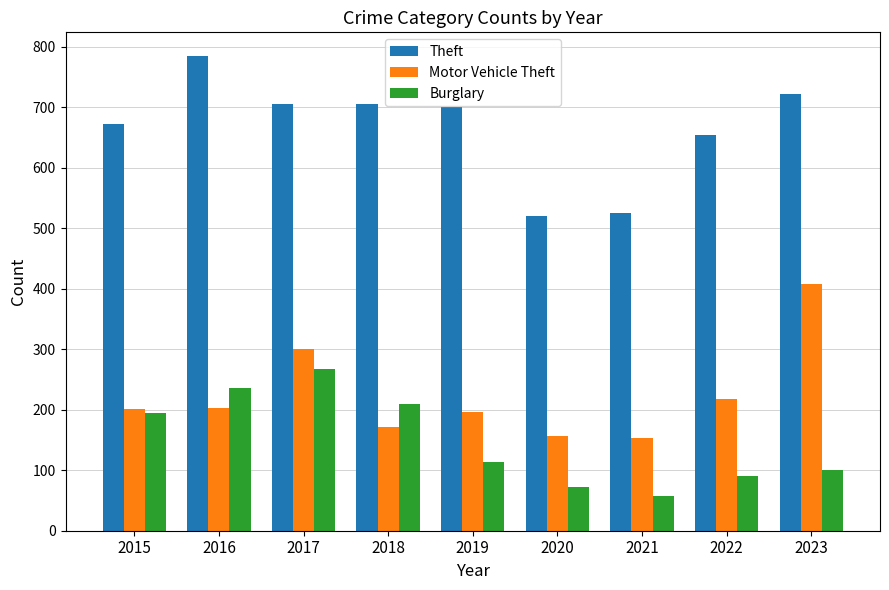

At how many categories does at least one series exceed 482?

9